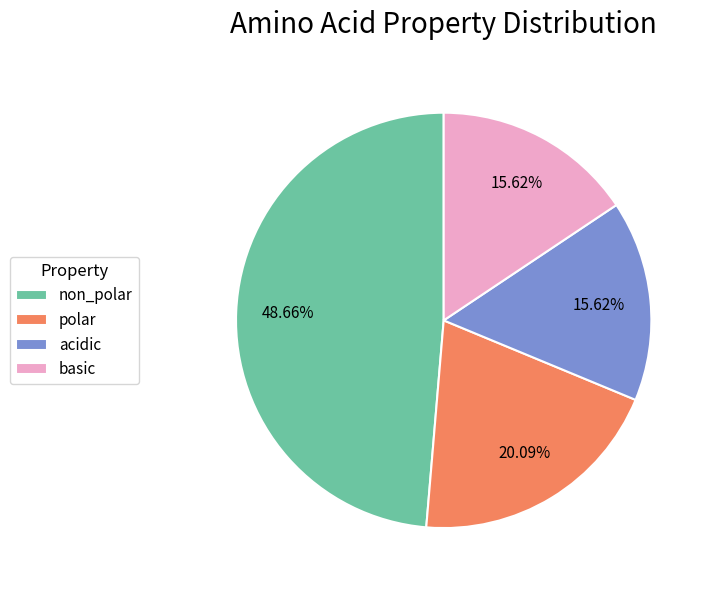

To the nearest percent, what is the combined percentage of polar and acidic?

36%